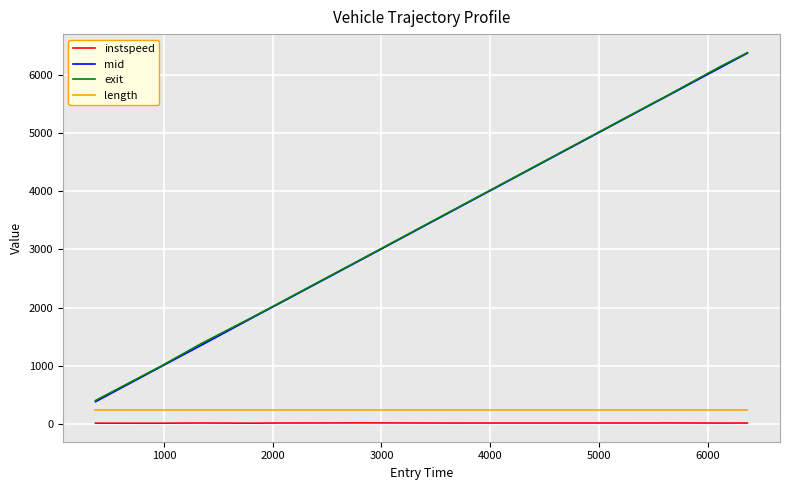

What are all the series names shown in the legend?

instspeed, mid, exit, length